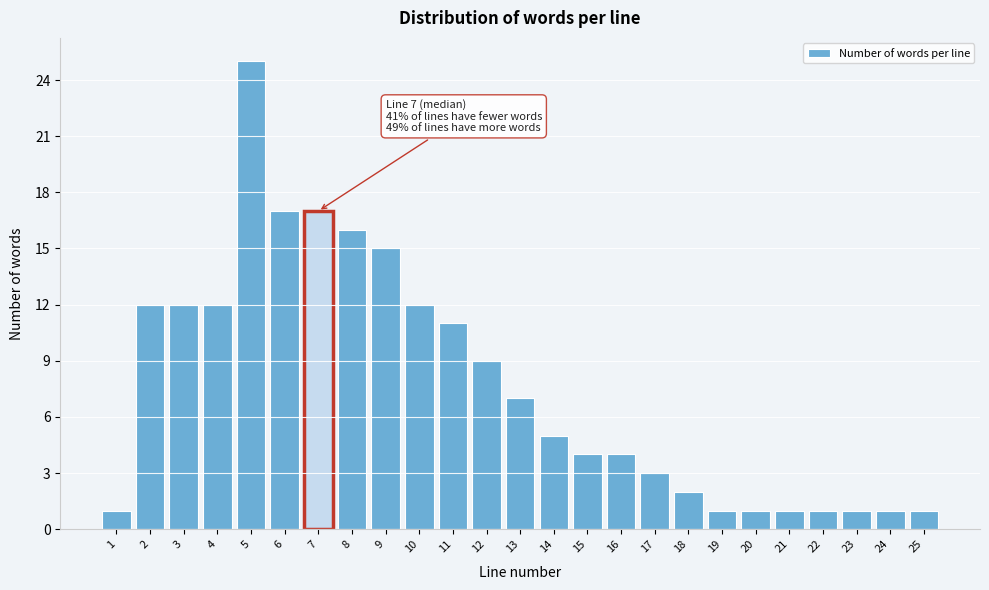

Which range on the x-axis has the tallest bar?

4.5 to 5.5